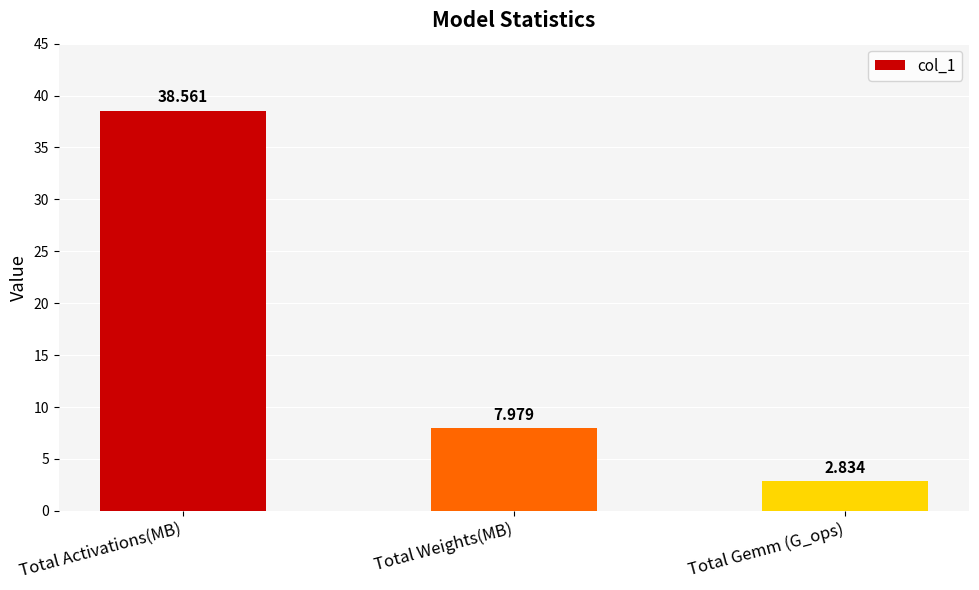

What is the change in value from Total Weights(MB) to Total Gemm (G_ops)?

-5.1